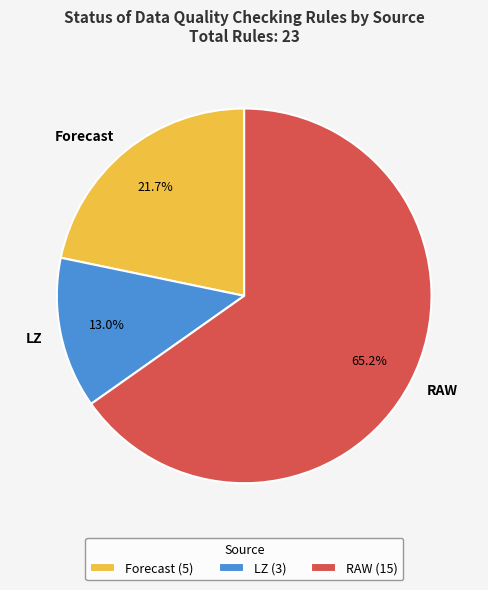

Rank the categories by value from lowest to highest.

LZ, Forecast, RAW